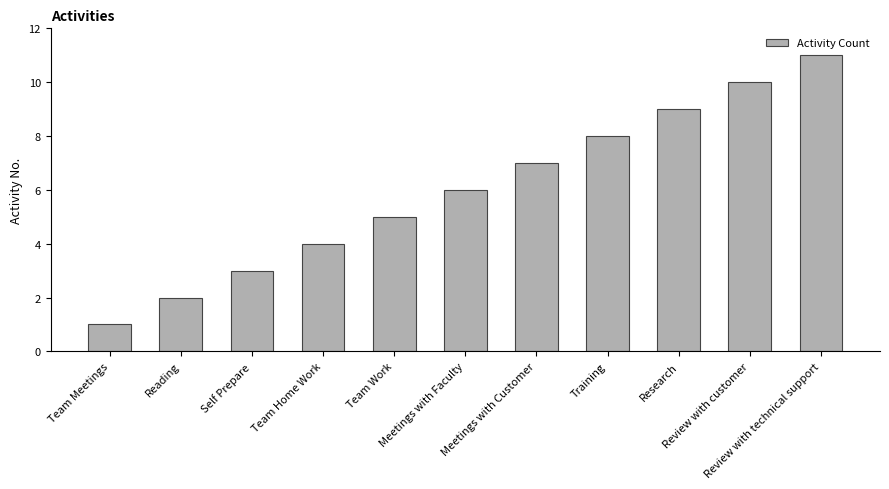

What is the difference between the maximum and minimum values?

10